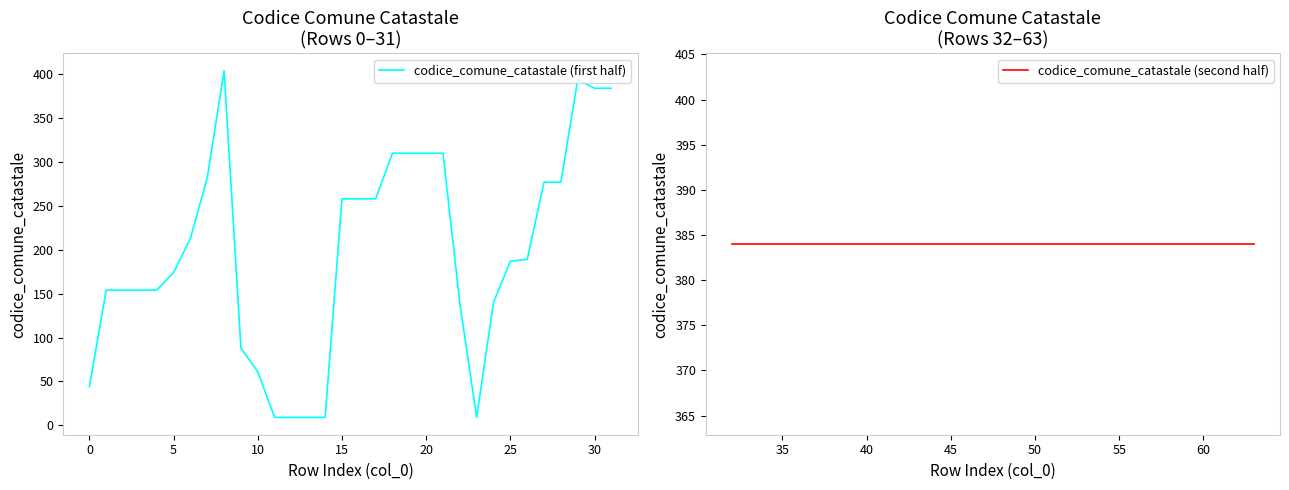

The codice_comune_catastale (first half) series shows 384 at 30. True or false?

True